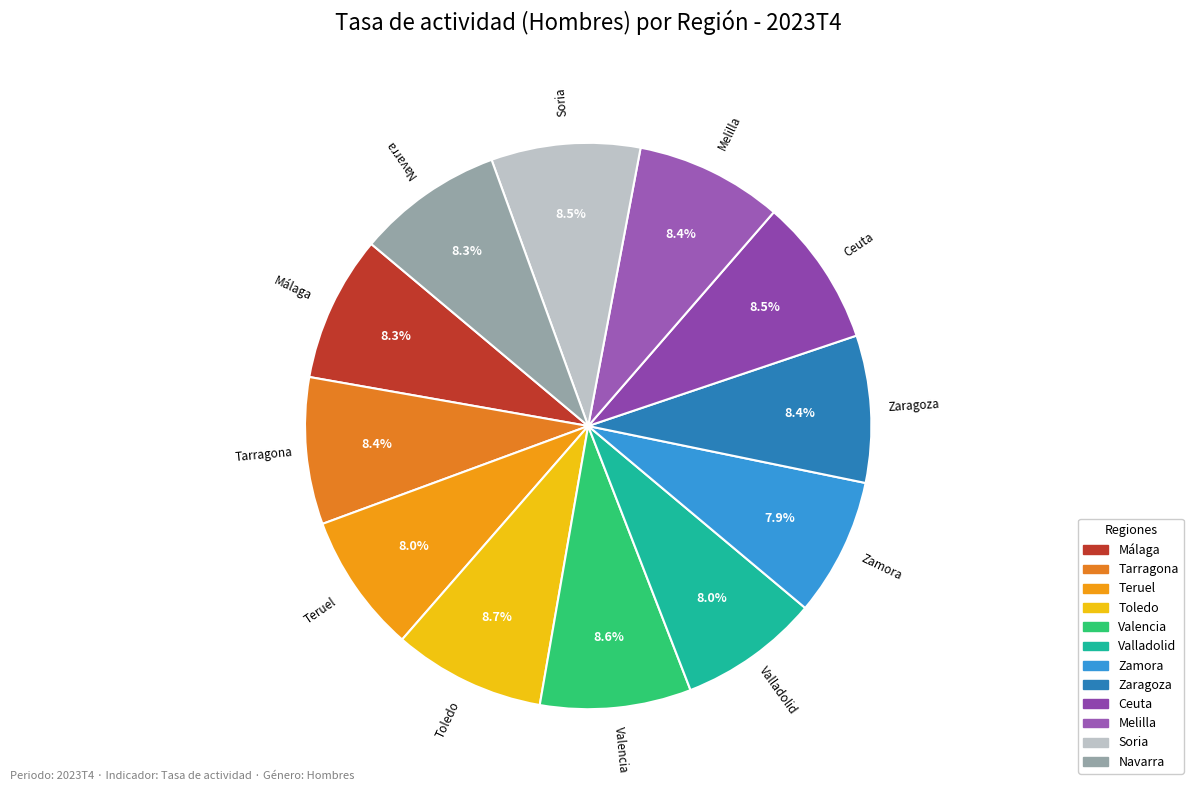

Is it true that Zaragoza is 8% of the pie?

True